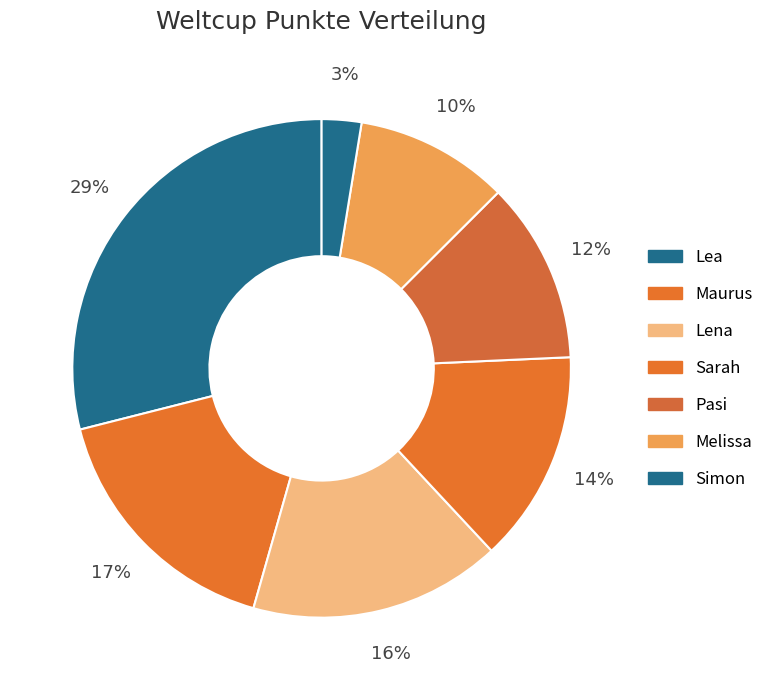

Combined, do Simon and Lena account for over 50%?

No